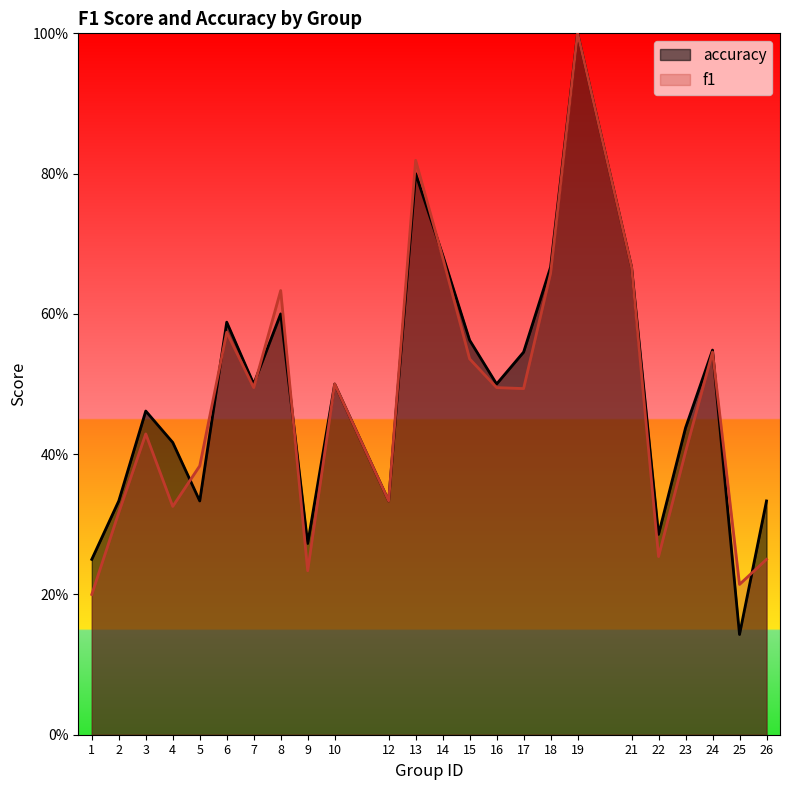

In accuracy, how many points are higher than both neighbors (excluding endpoints)?

7